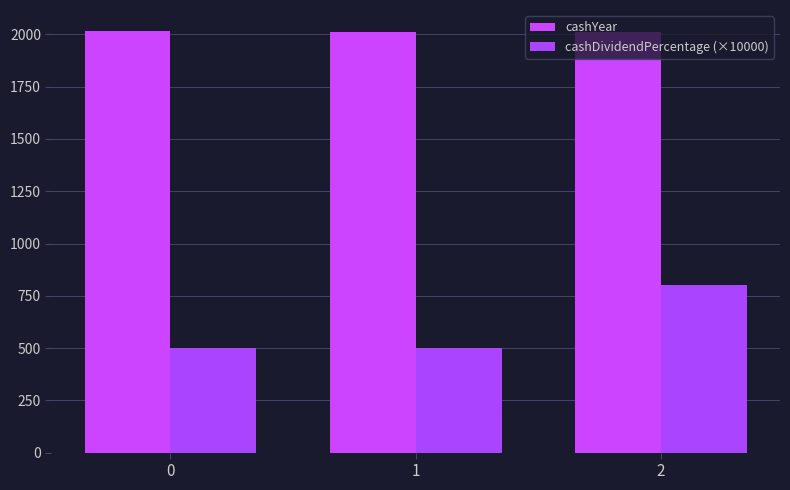

How many groups of bars are there?

3